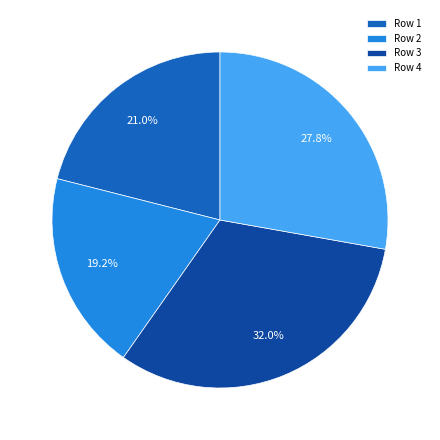

What is the largest slice in the pie chart?

Row 3